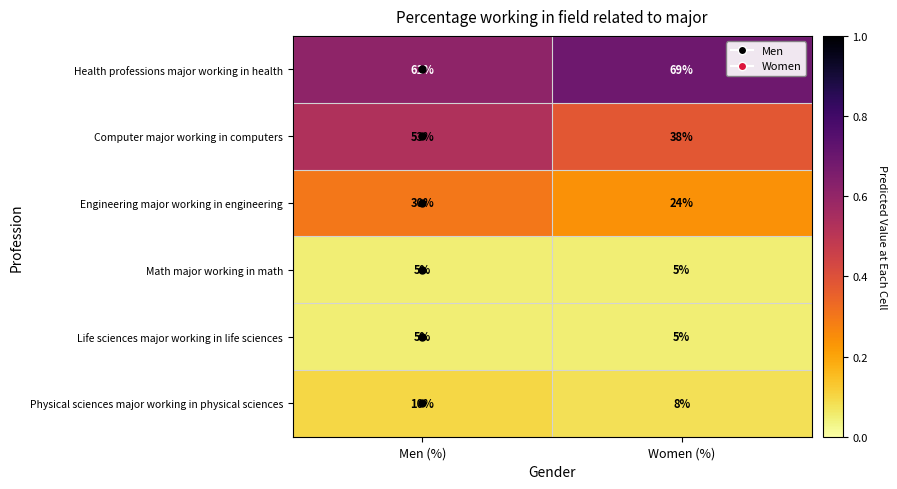

What value does the Health professions major working in health series have at Women (%)?

69